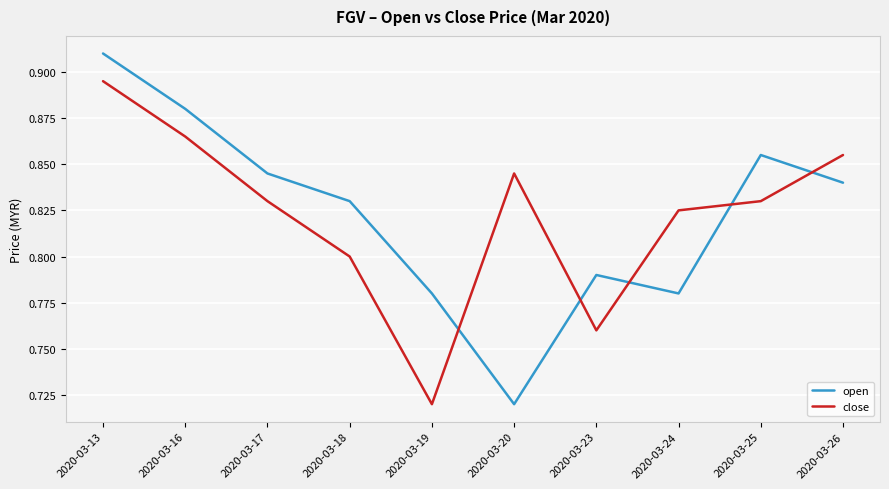

Where is the first local maximum for close?

2020-03-20